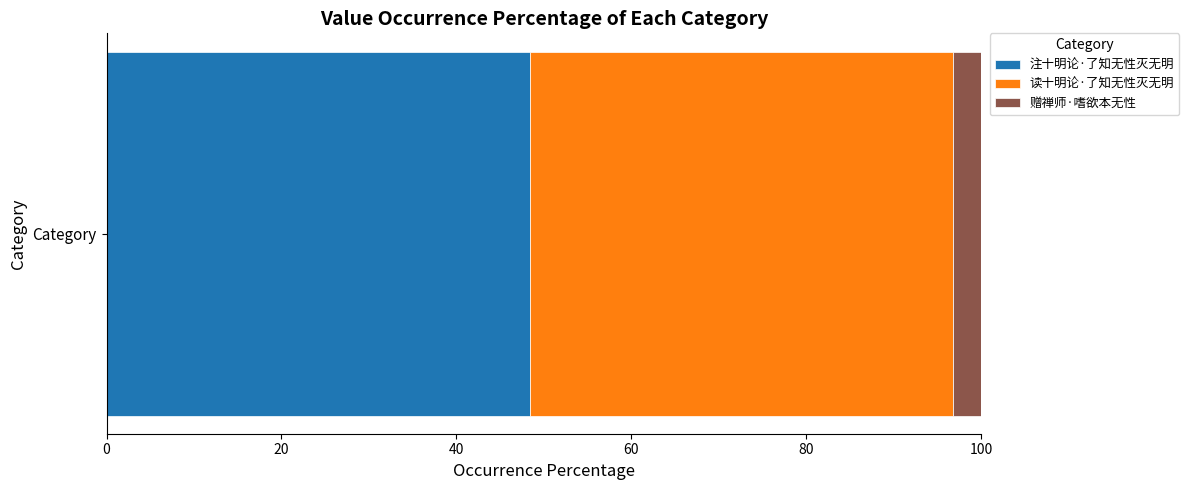

Rank the categories by 注十明论·了知无性灭无明 value from highest to lowest.

Category